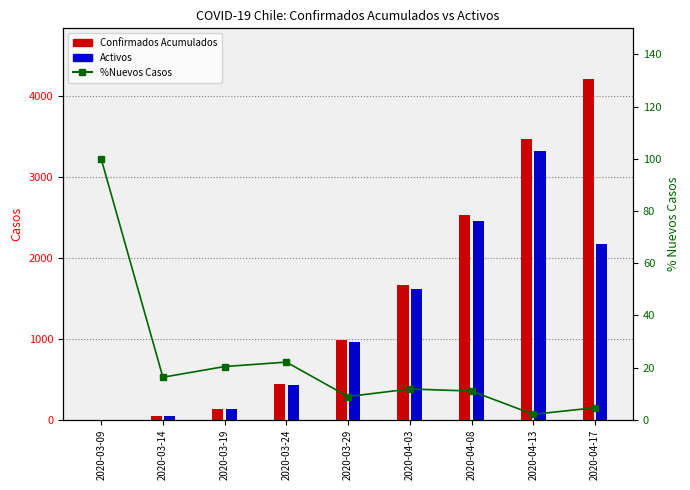

Between 2020-04-08 and 2020-04-13, which is larger?

2020-04-13